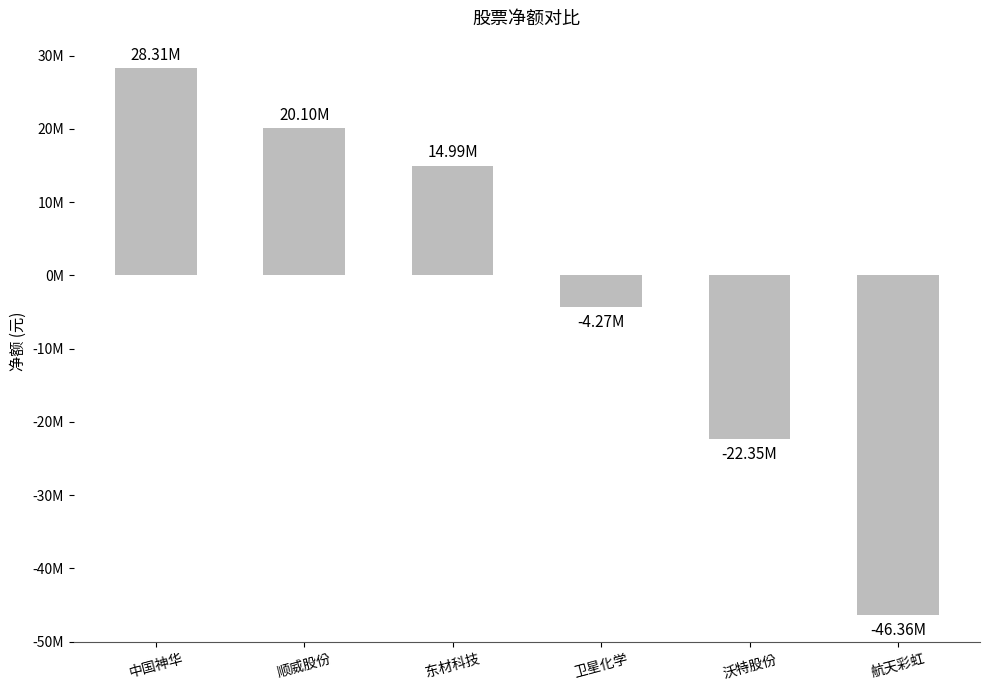

What is the label of the 1st bar from the left?

中国神华